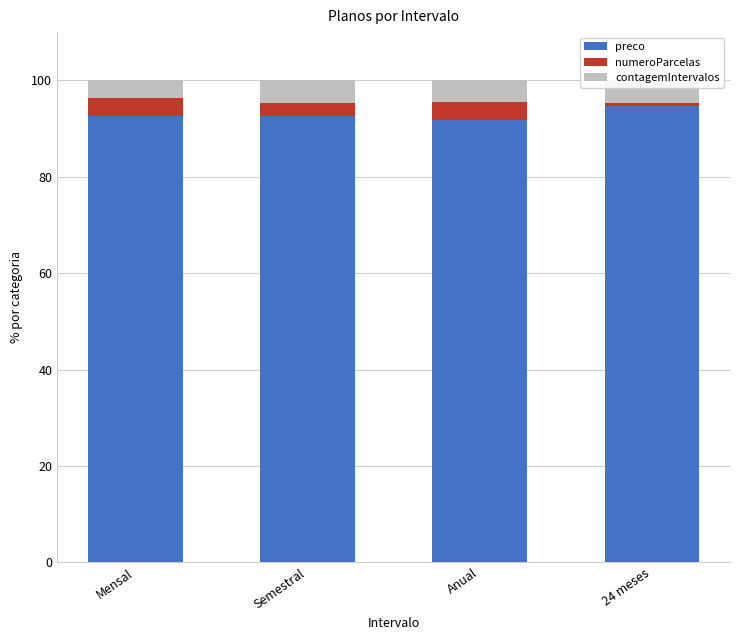

What is the lowest value of the preco series?

91.7